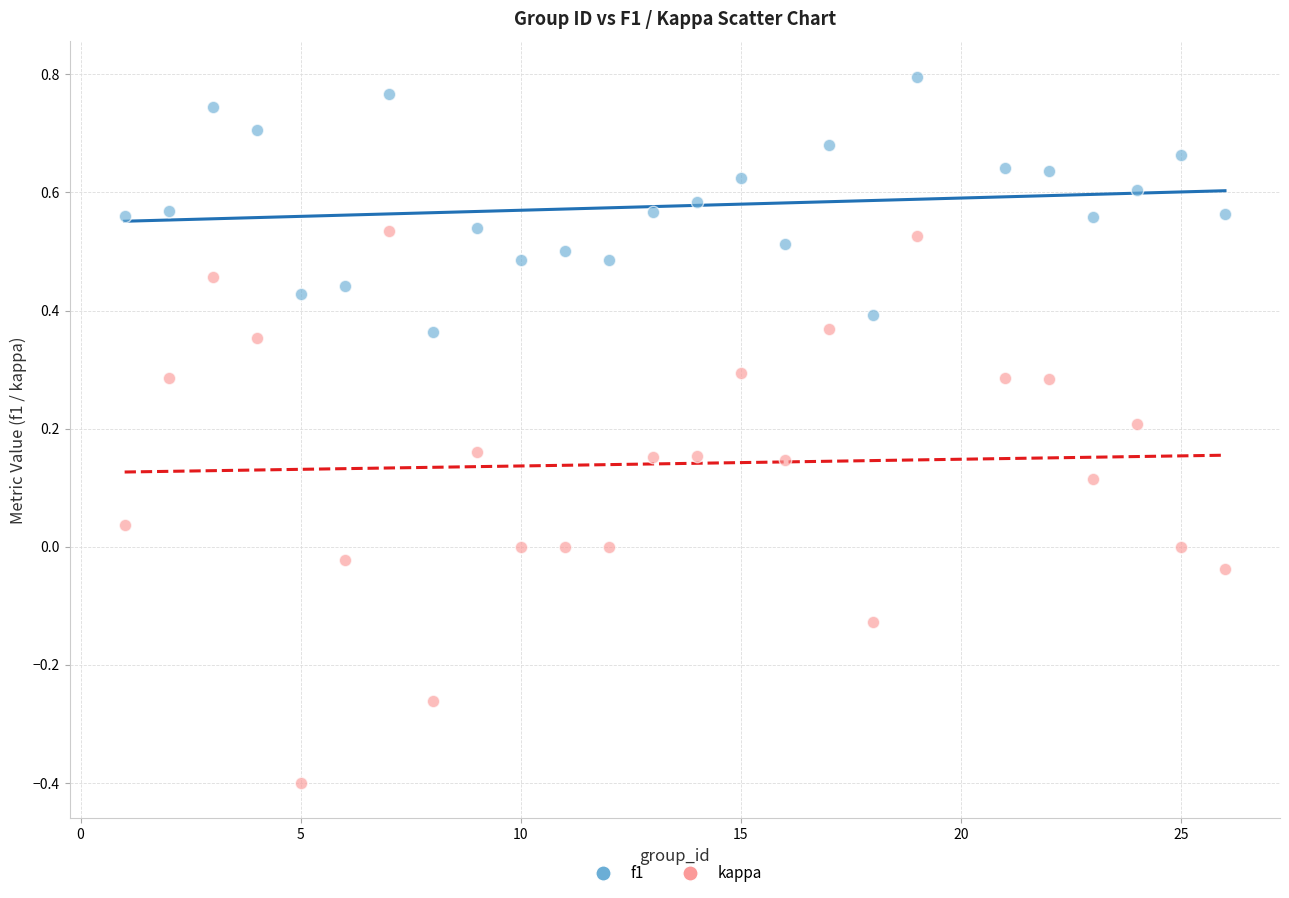

What are all the series names shown in the legend?

f1, kappa